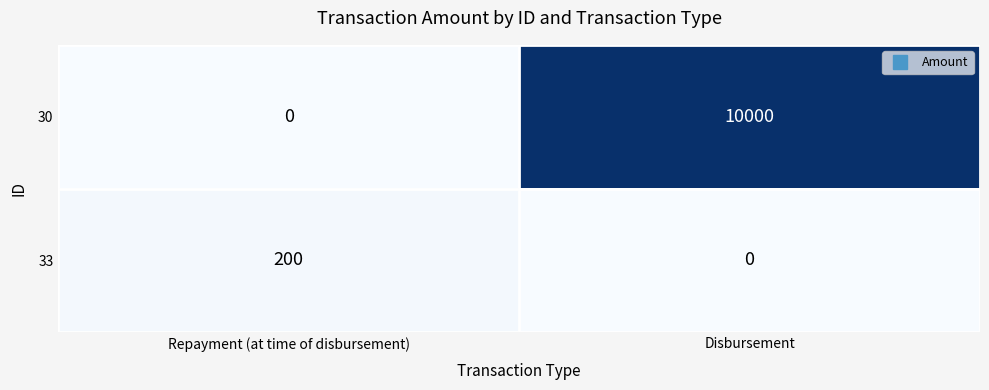

Count the number of categories in the chart.

2